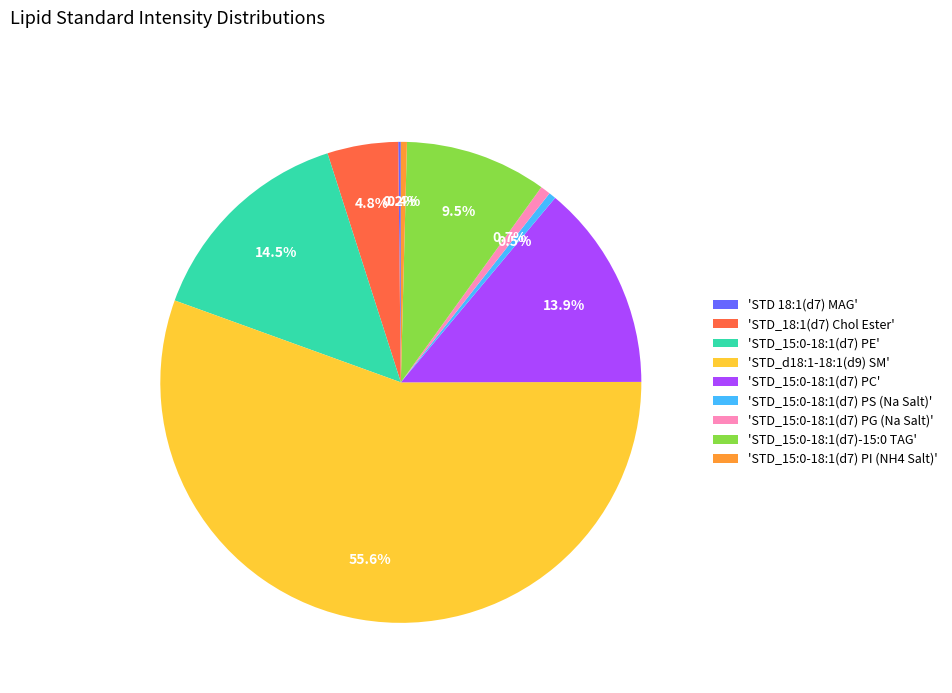

Do 'STD_15:0-18:1(d7) PG (Na Salt)' and 'STD_d18:1-18:1(d9) SM' together represent more than half of the pie?

Yes